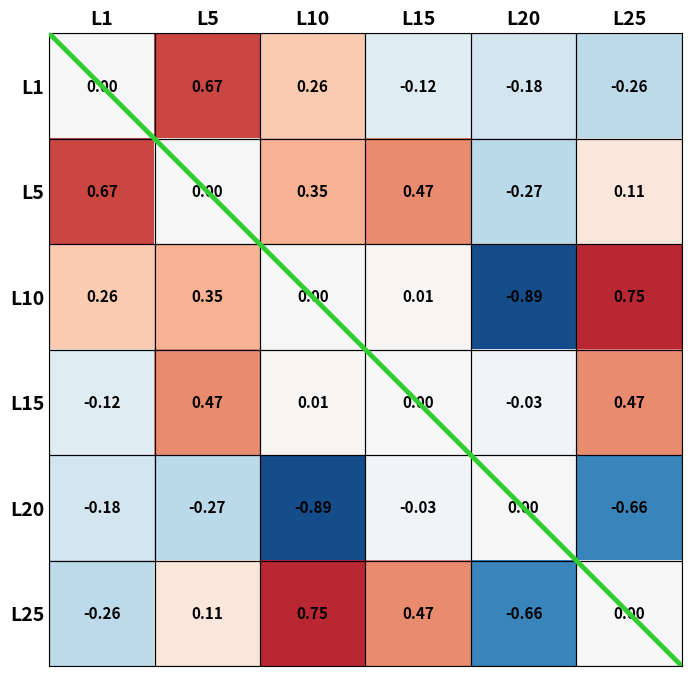

Which series has the largest total across all categories?

L5